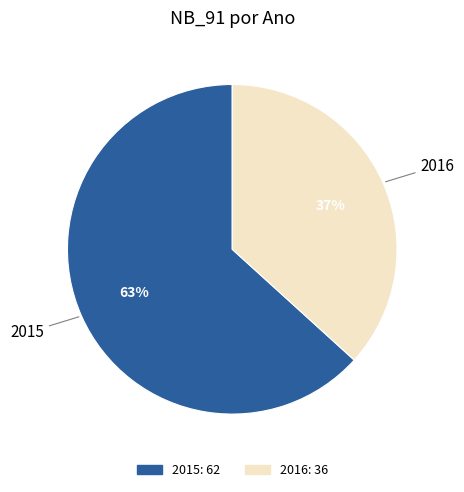

How many segments does this pie chart have?

2